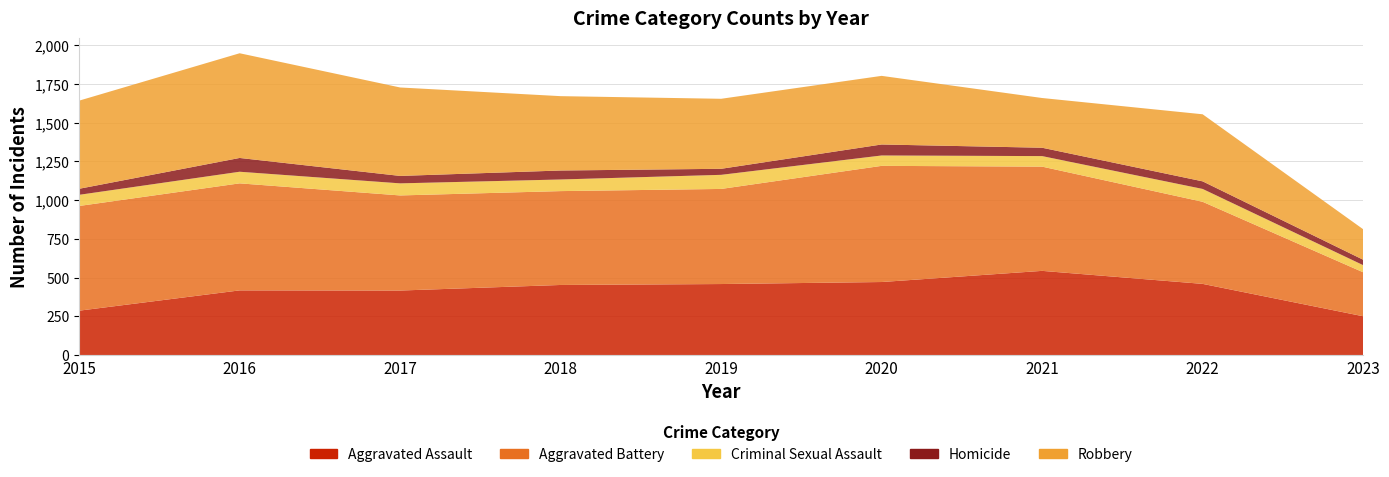

Reading right to left, list all the values displayed in this chart.

Aggravated Assault: 250	459	543	471	458	452	416	417	286
Aggravated Battery: 284	530	673	750	614	606	614	691	676
Criminal Sexual Assault: 46	83	68	67	91	75	78	75	72
Homicide: 35	49	54	71	39	58	48	89	39
Robbery: 197	433	321	443	452	480	571	676	569